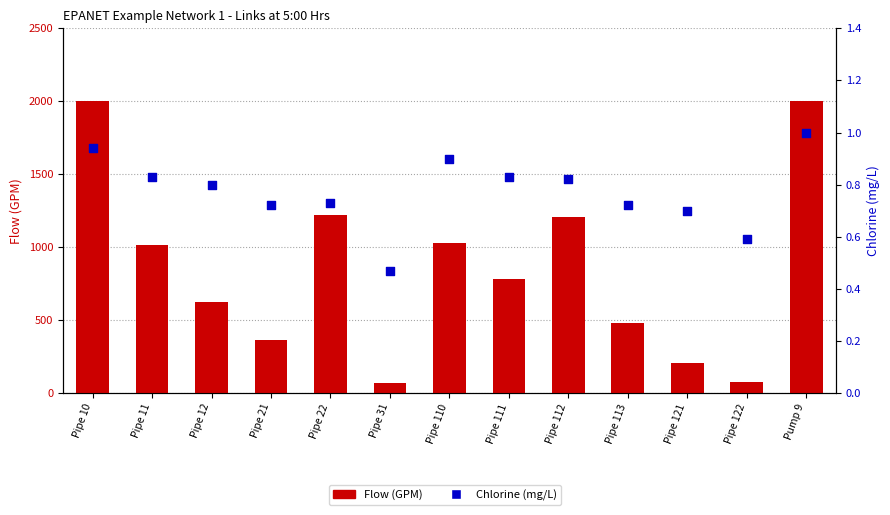

At which category is the sum across all series the highest?

Pump 9